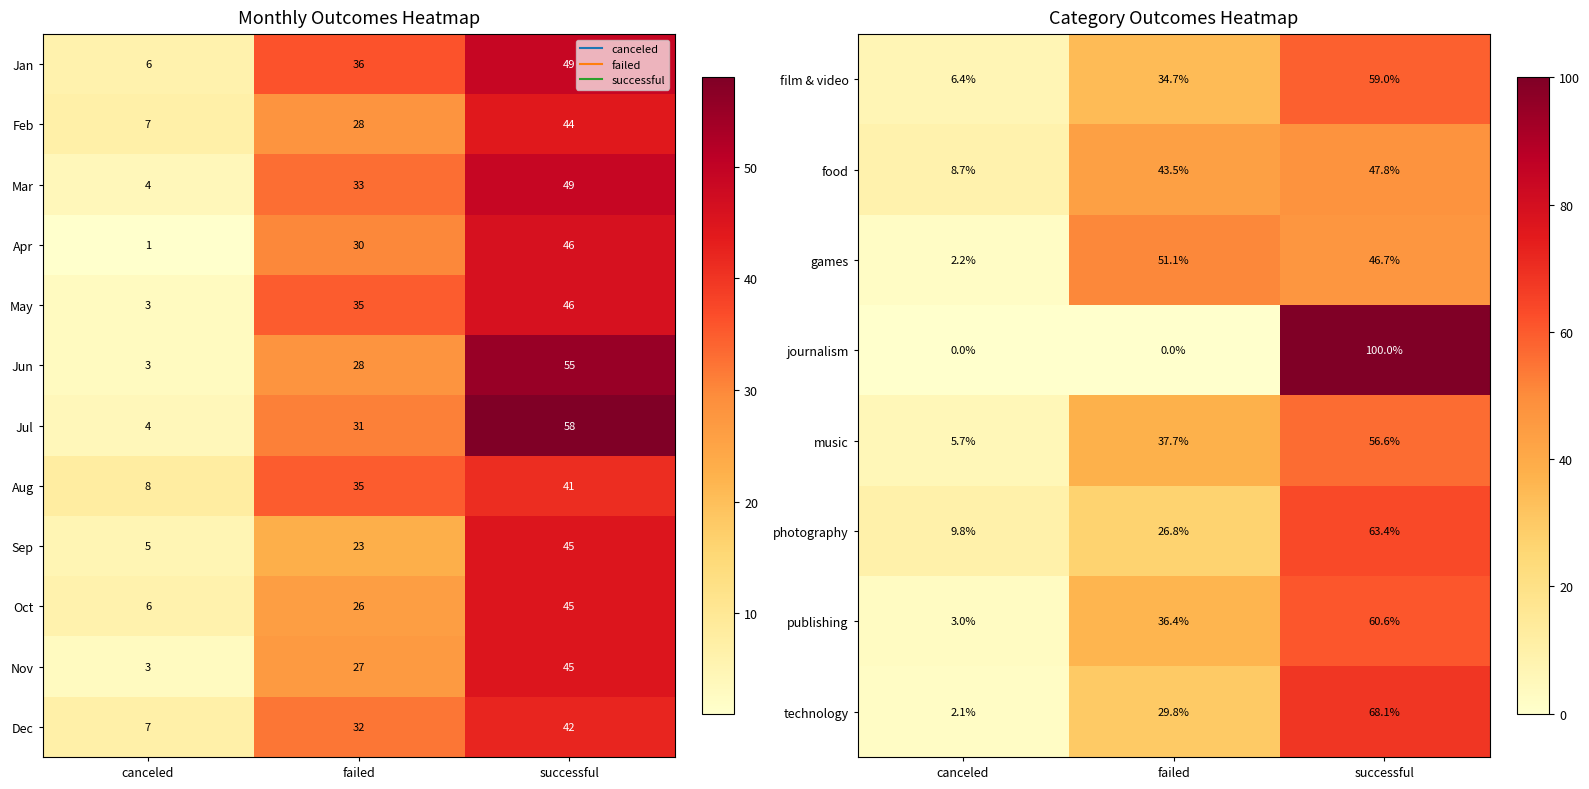

Is it true that photography equals 63.4 at successful?

True